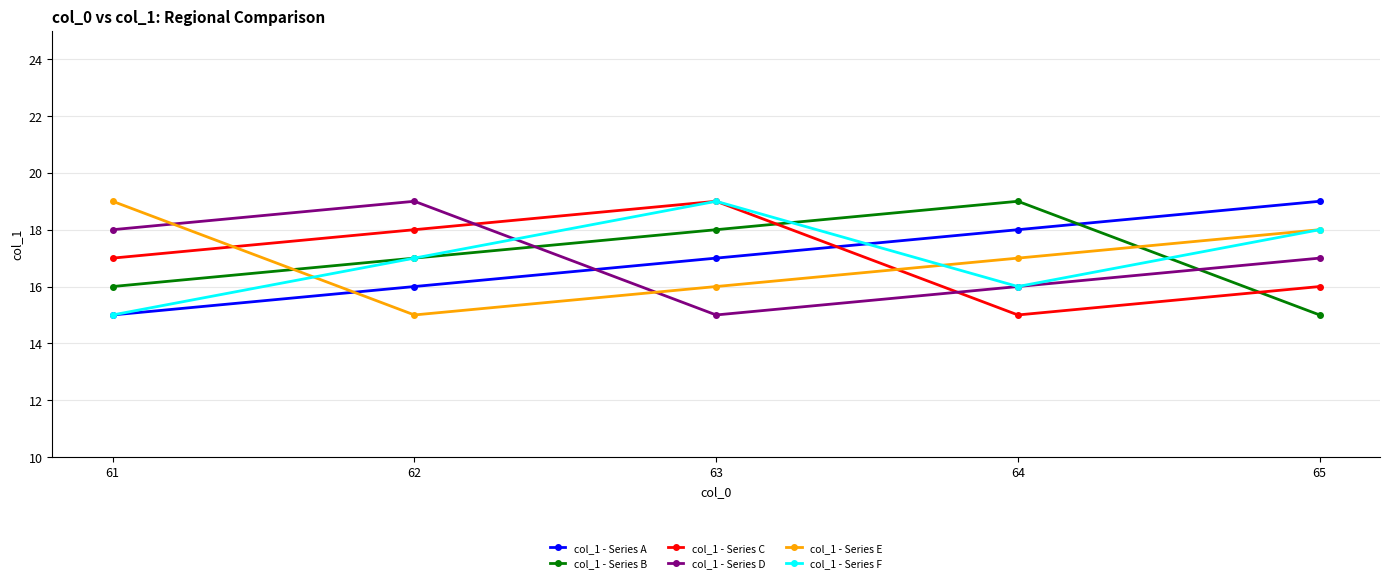

What value does the col_1 - Series B series have at 61?

16